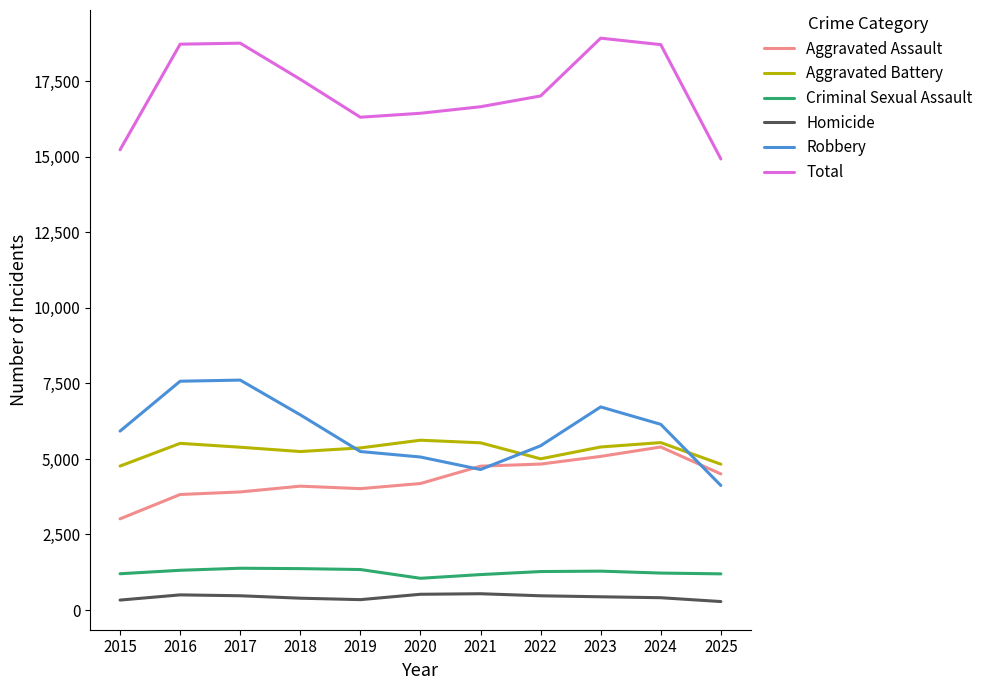

Which series has the widest spread of values?

Total